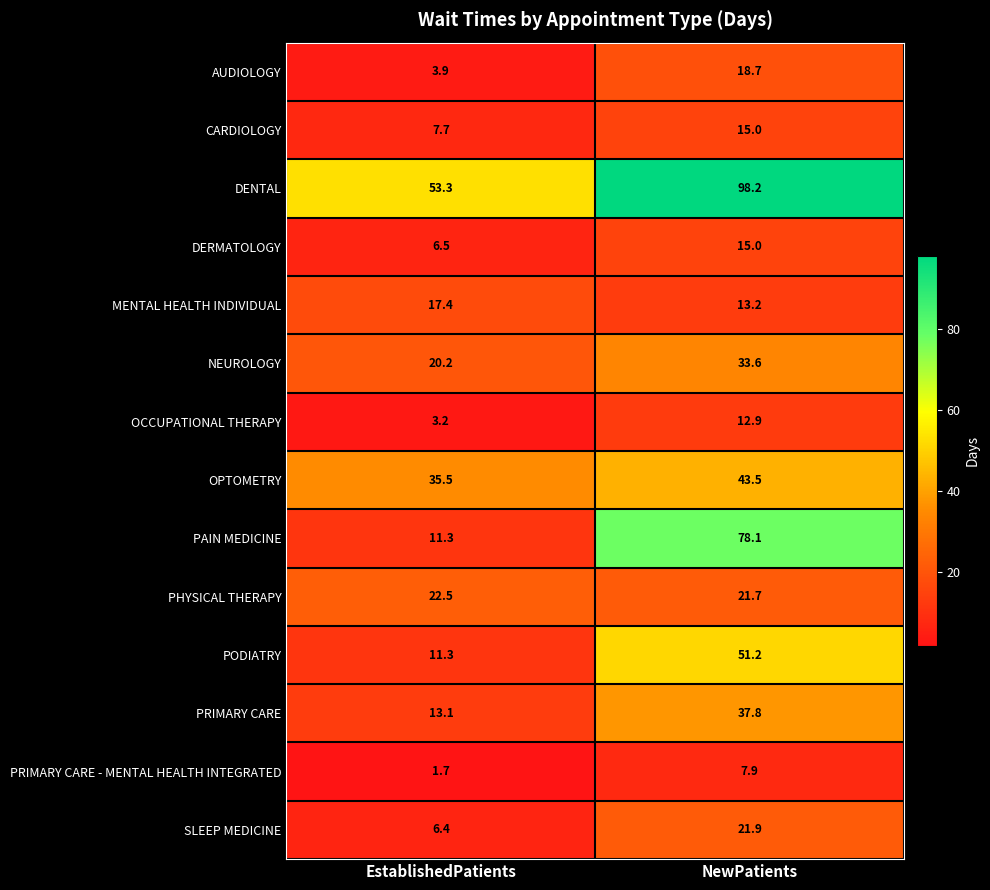

What is the smallest value displayed?

1.7